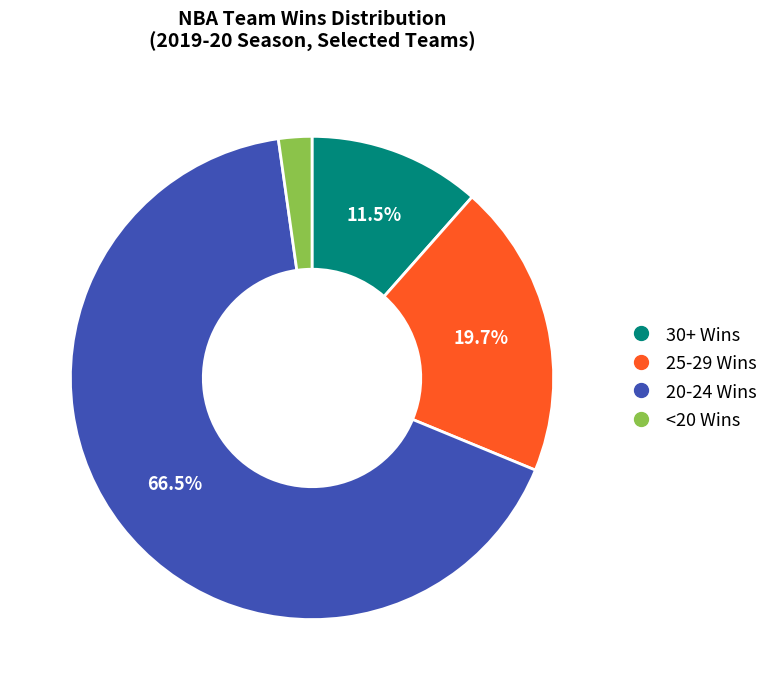

Is there a majority slice in this chart?

Yes